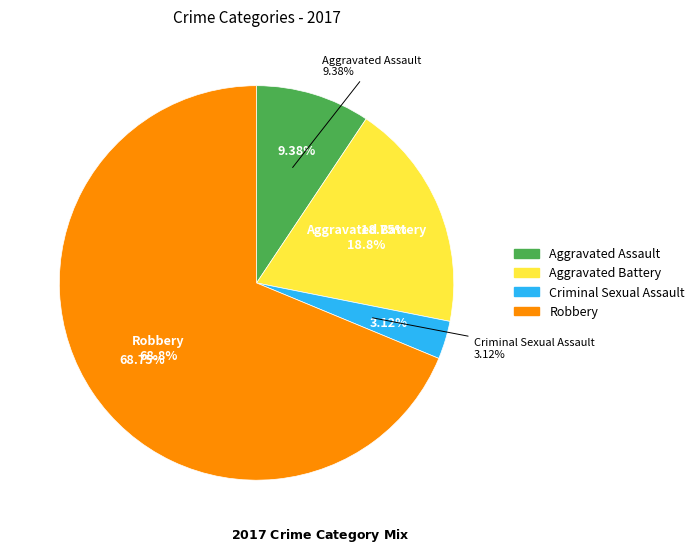

To the nearest percent, what is the combined percentage of Aggravated Battery and Criminal Sexual Assault?

22%